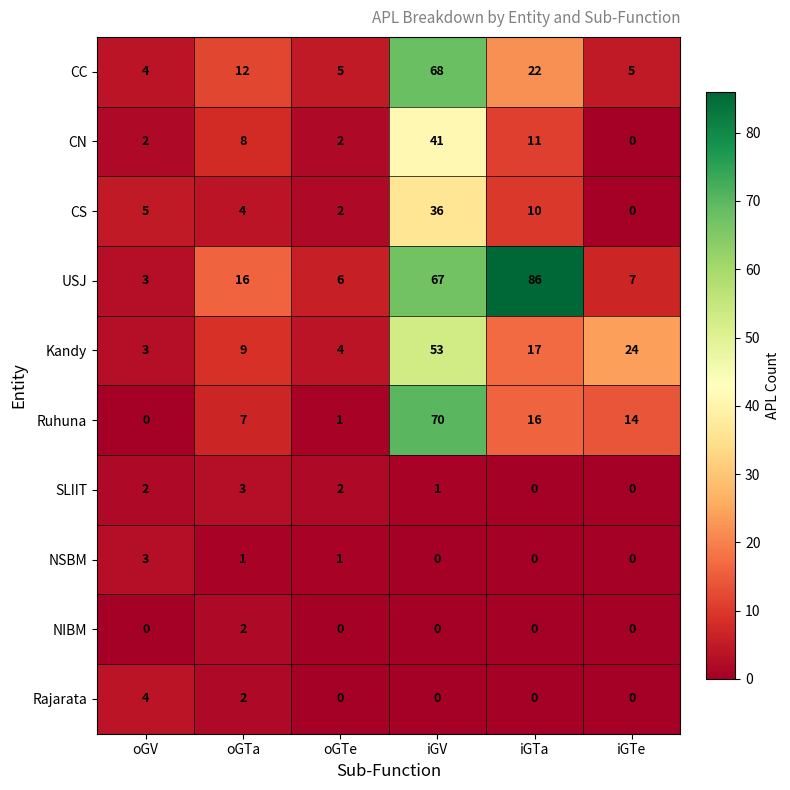

At which label is CC closest to 36?

iGTa